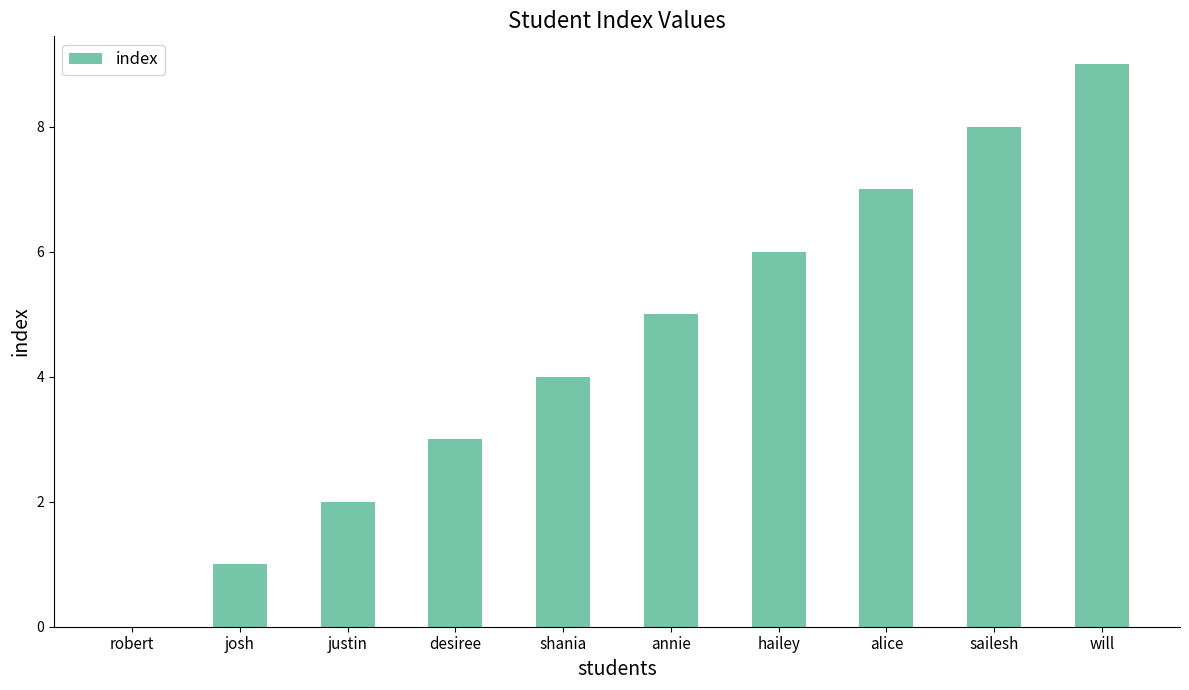

How many data points does each series have?

10